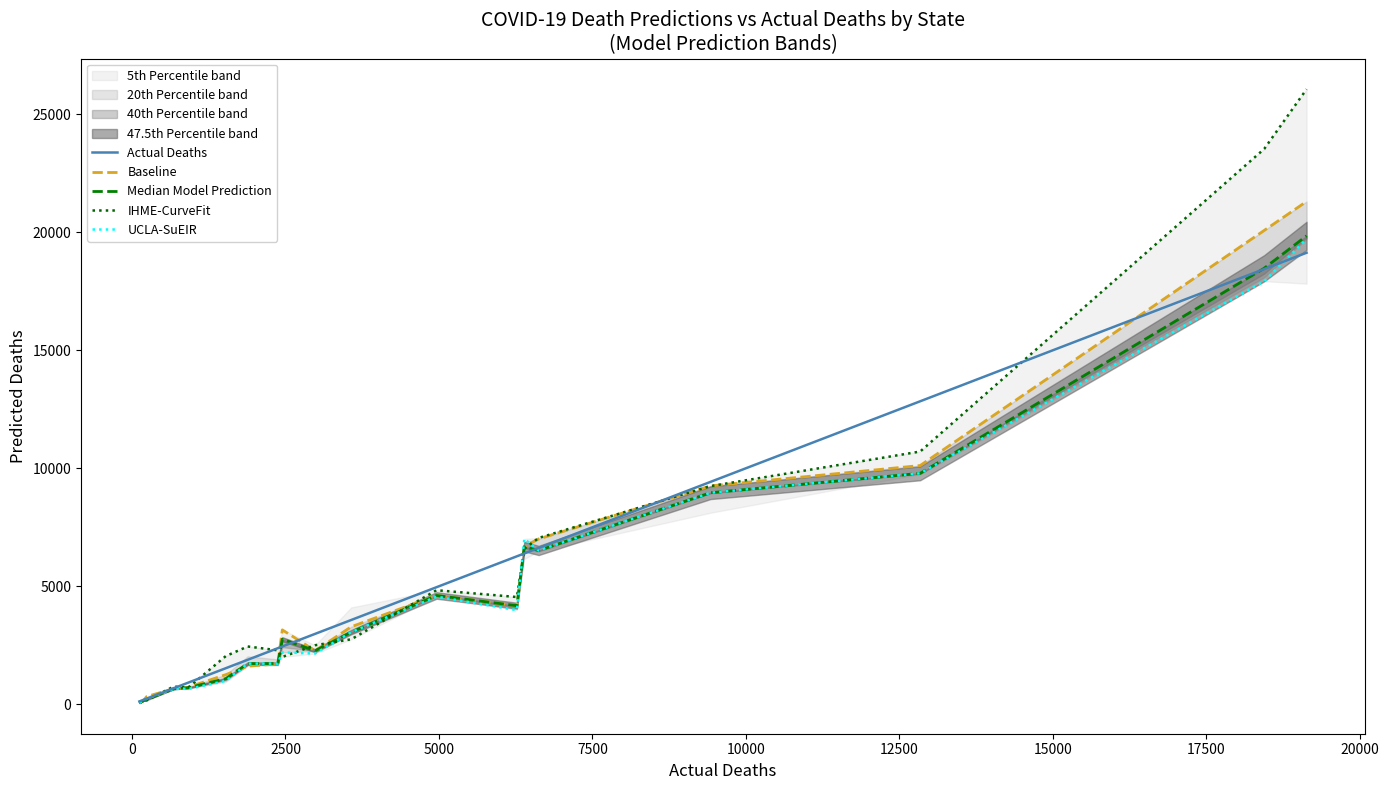

What is the difference between the second highest and minimum values in the IHME-CurveFit series?

23478.1